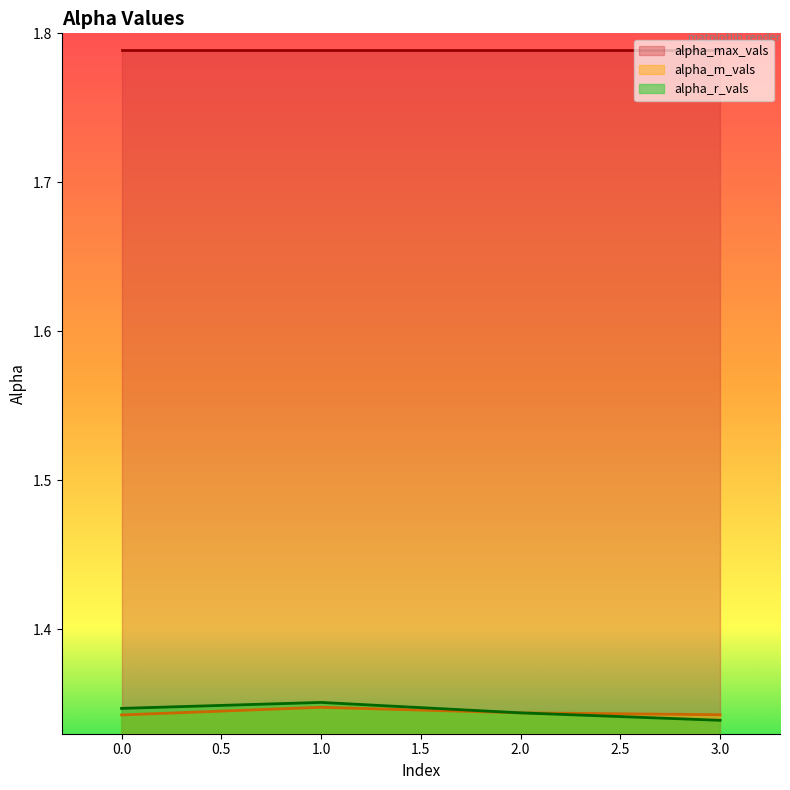

True or false: alpha_m_vals and alpha_max_vals intersect in this chart.

False